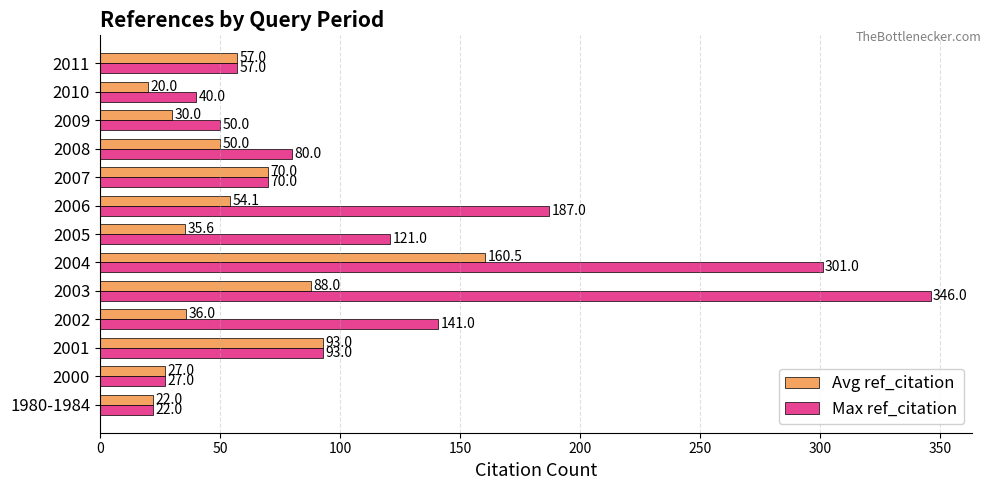

Which series has the largest total across all categories?

Max ref_citation